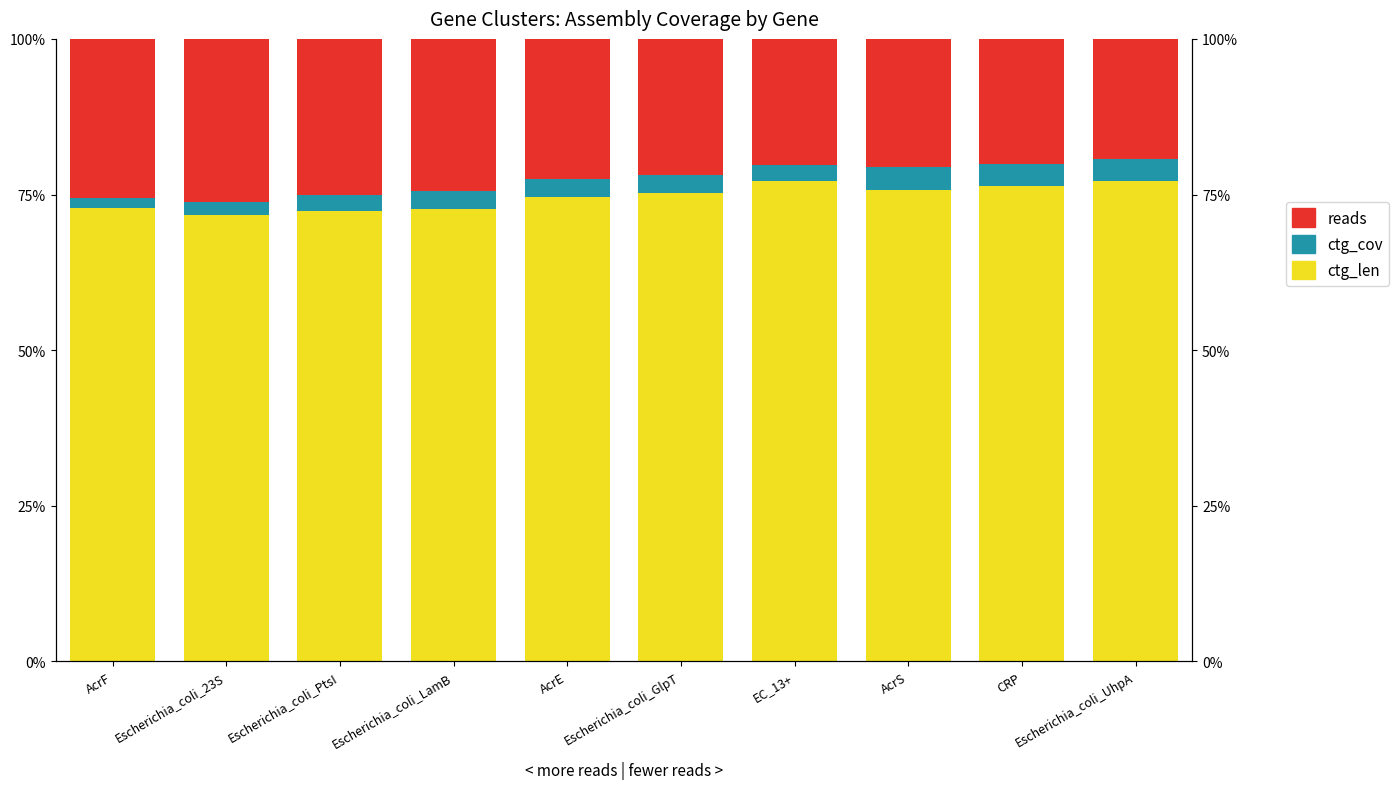

How many distinct data groups are displayed?

3